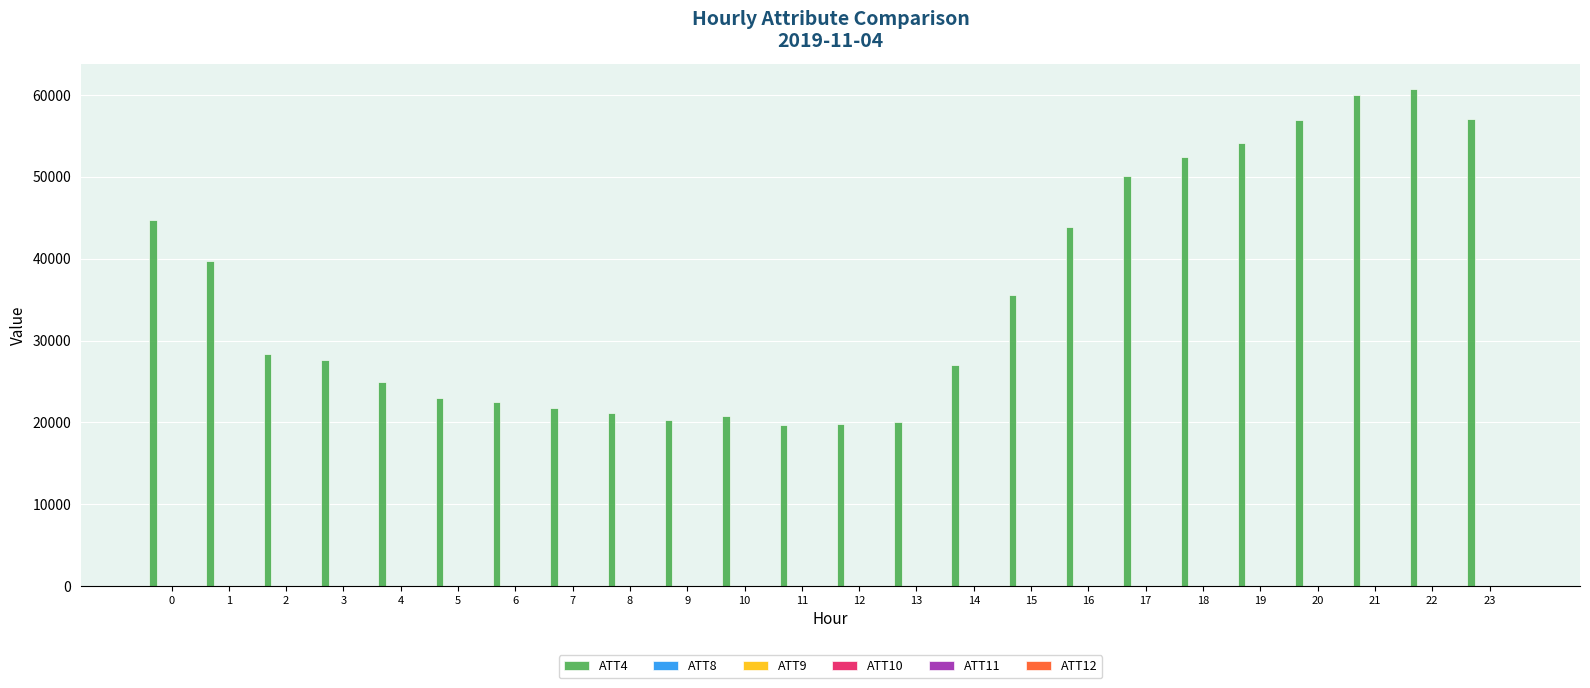

At which label does ATT9 first exceed 49?

3